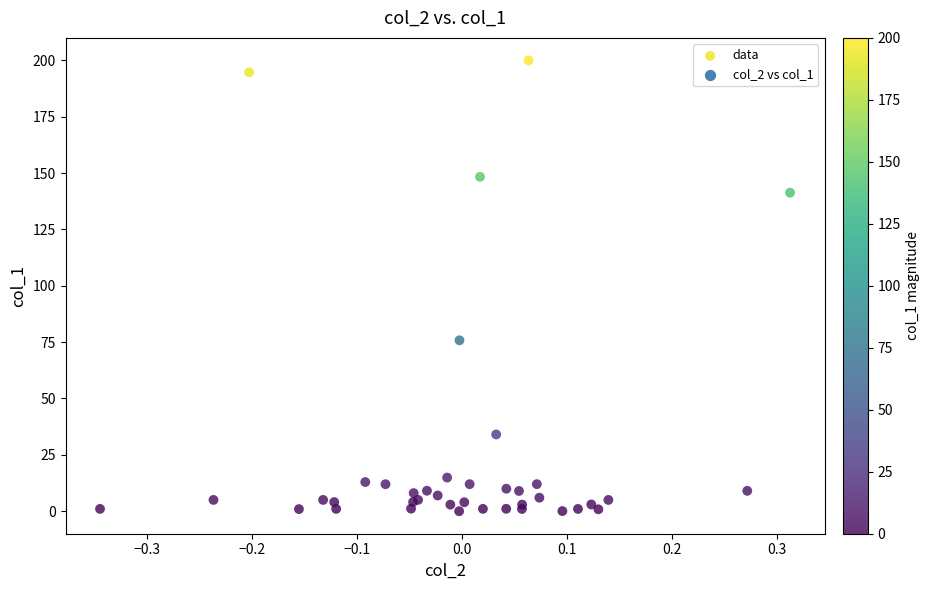

What Y value in the scatter plot is closest to 100?

75.8